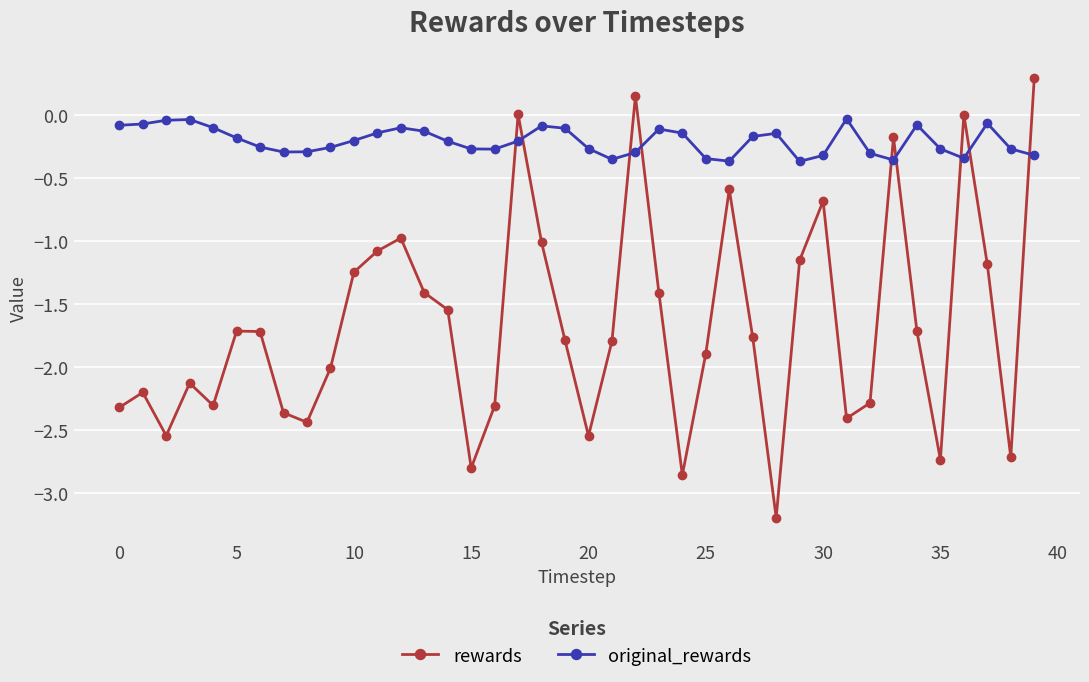

Which series has the largest total across all categories?

original_rewards